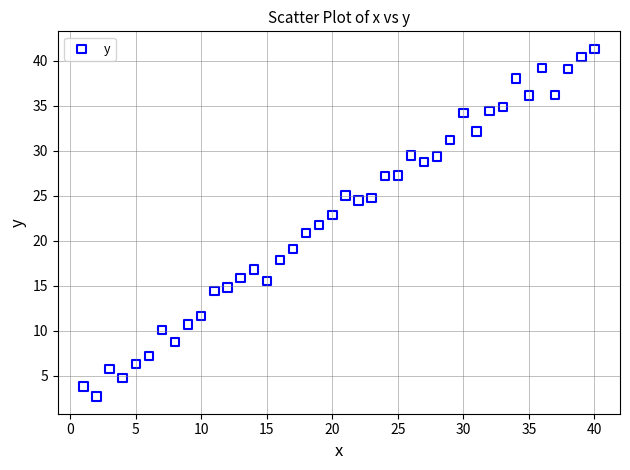

What is the range of Y values (max minus min)?

38.6